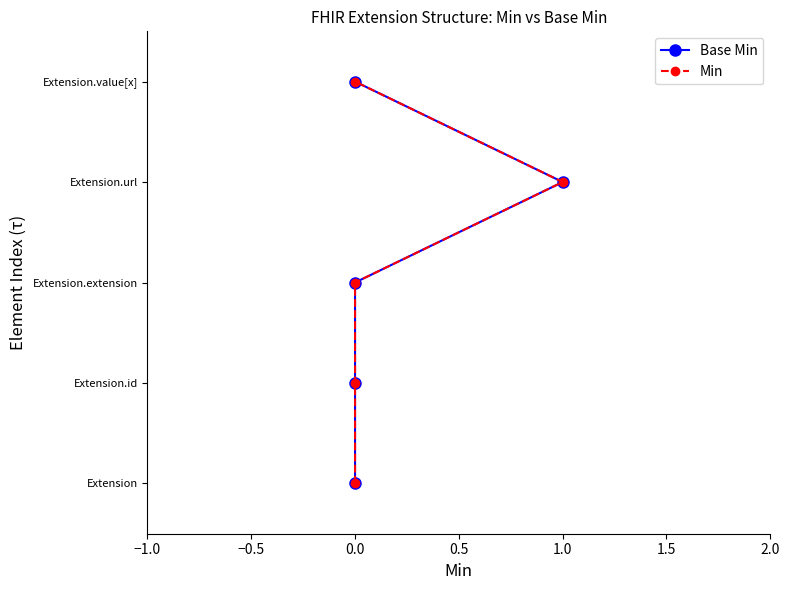

How many positive values does the Min series have?

4